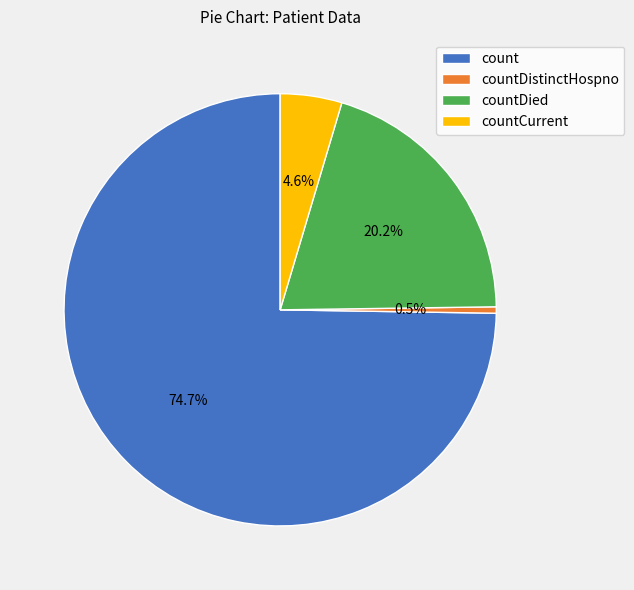

Rank the categories by value from highest to lowest.

count, countDied, countCurrent, countDistinctHospno